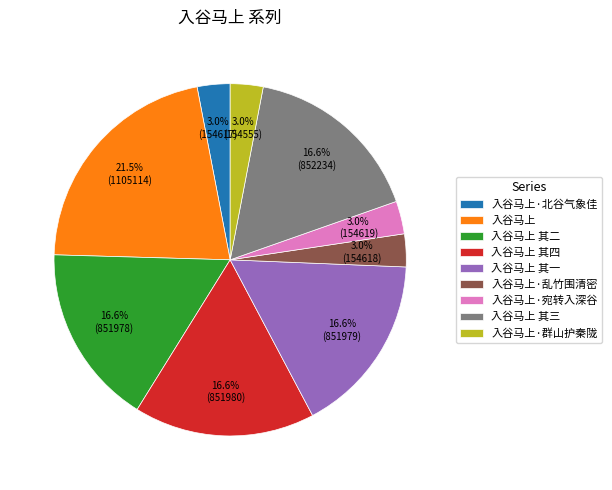

Which slice is the largest?

入谷马上